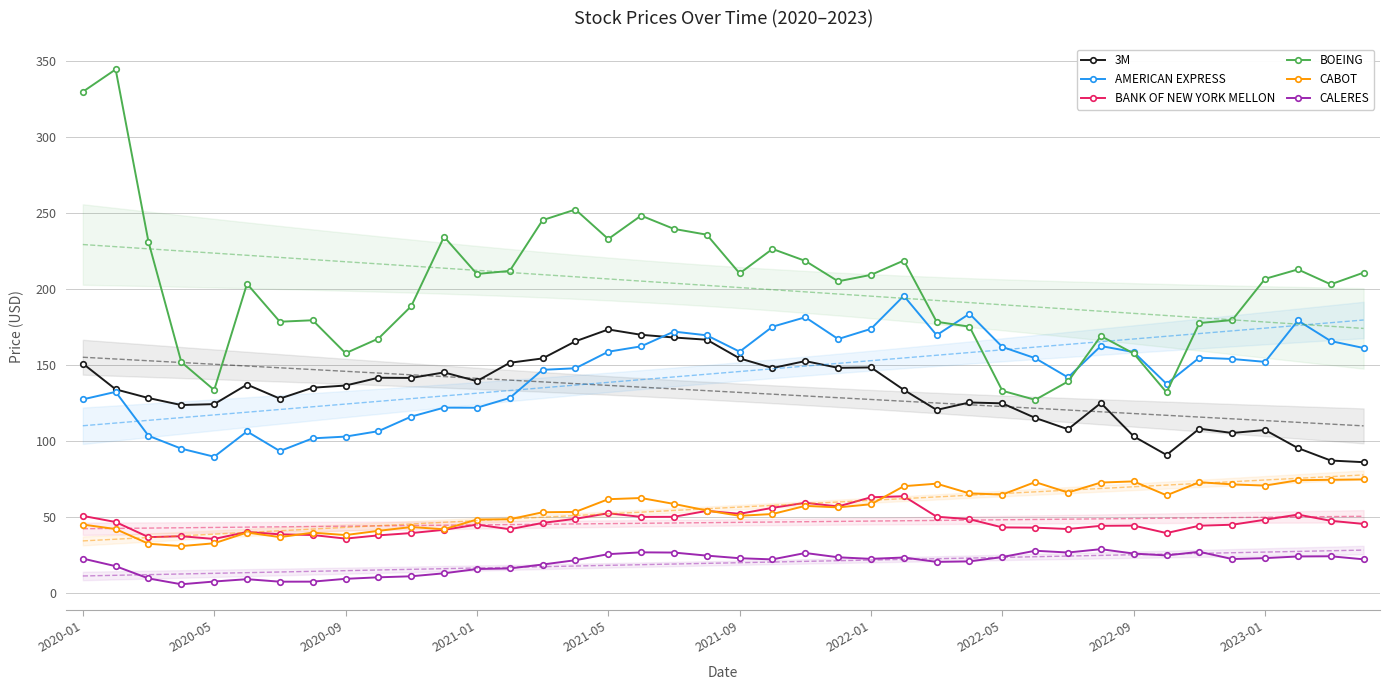

True or false: 3M and BOEING intersect in this chart.

False